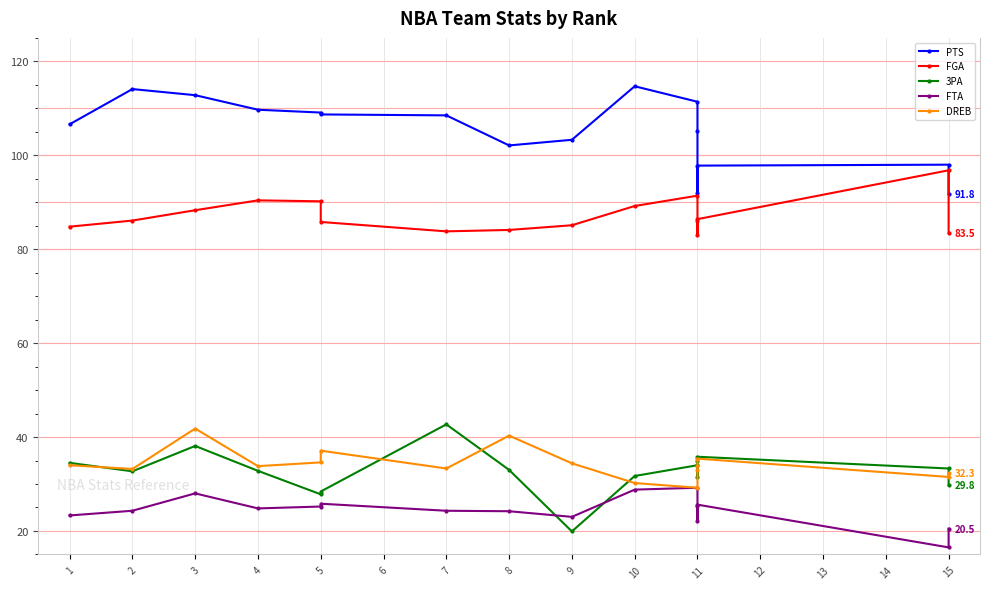

How many data points in FGA are less than 86?

7